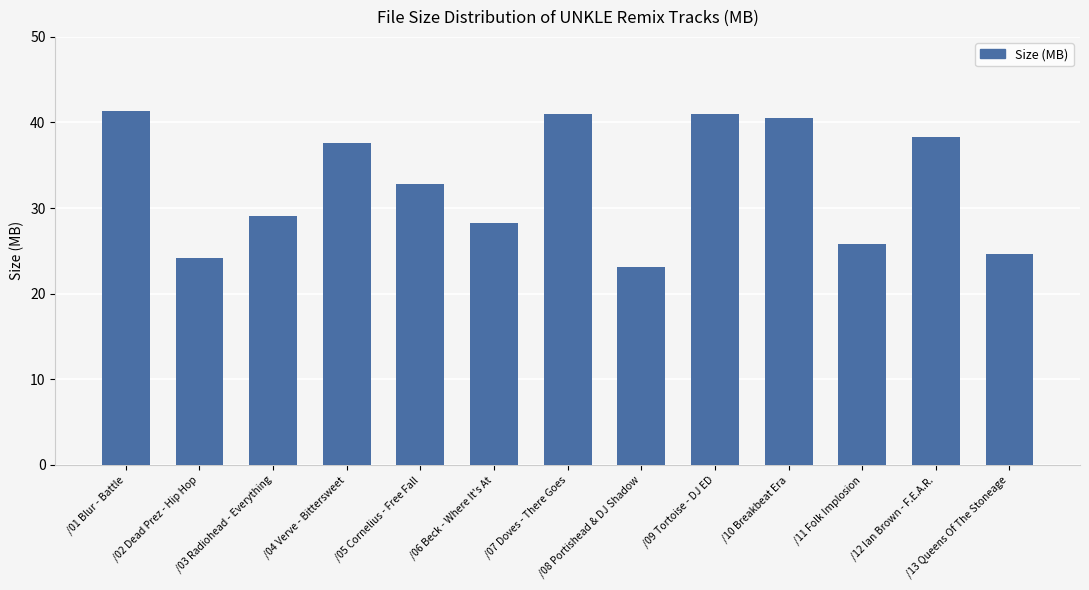

What is the value of the 13th bar from the left?

24.6